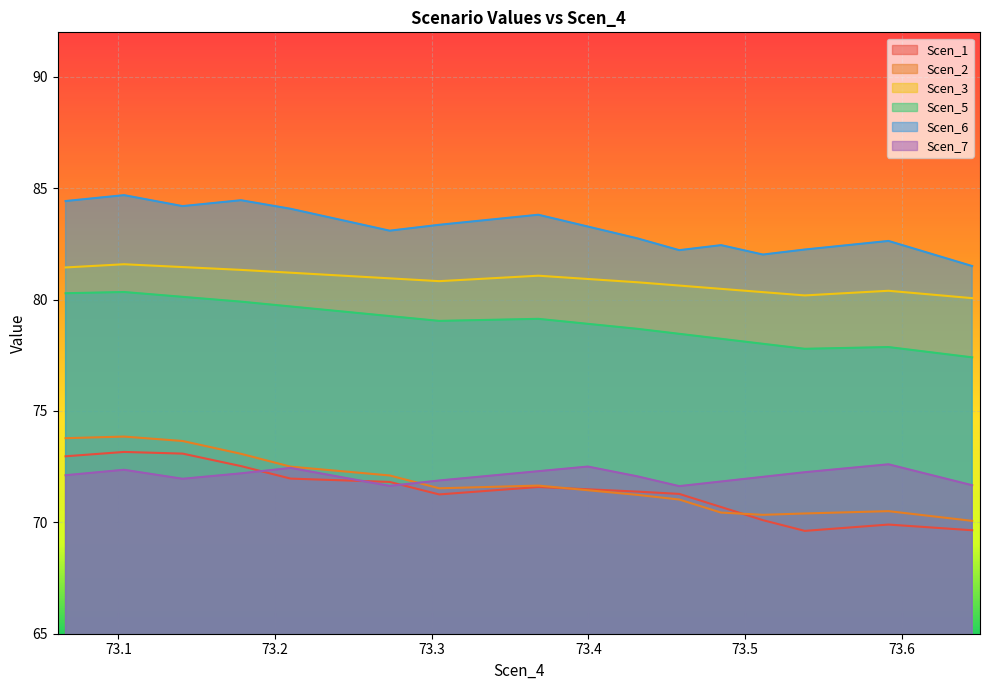

What is the highest value of the Scen_3 series?

81.6